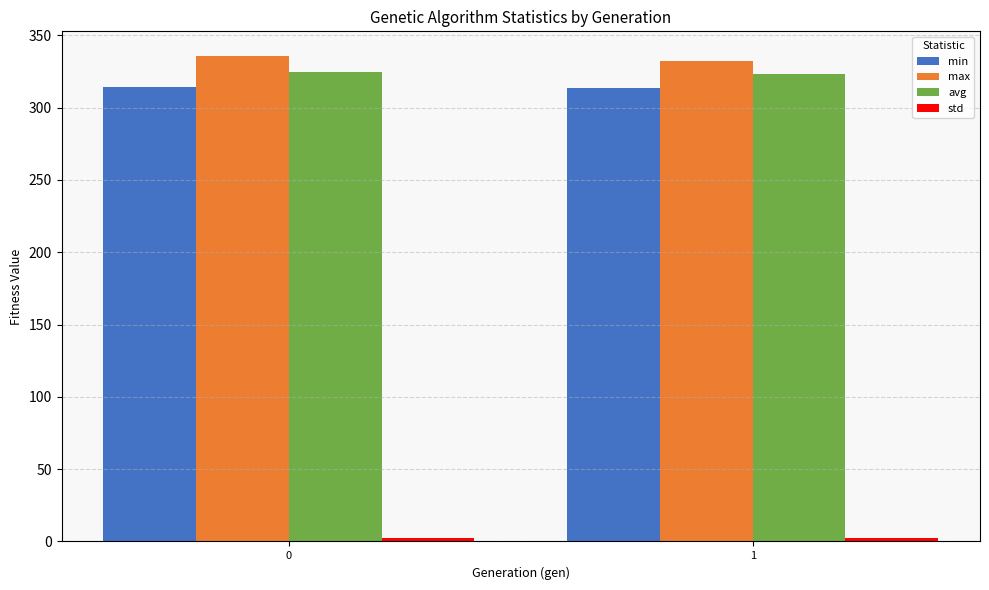

The value of max at 1 is 332.5. True or false?

True